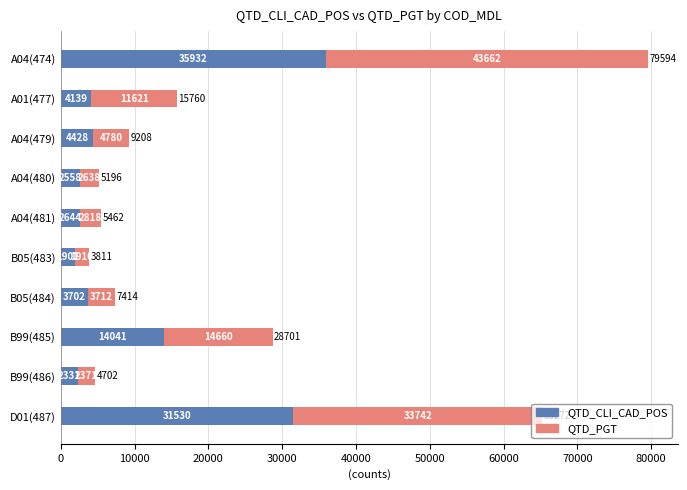

Which category has the lowest value in the QTD_CLI_CAD_POS series?

B05(483)